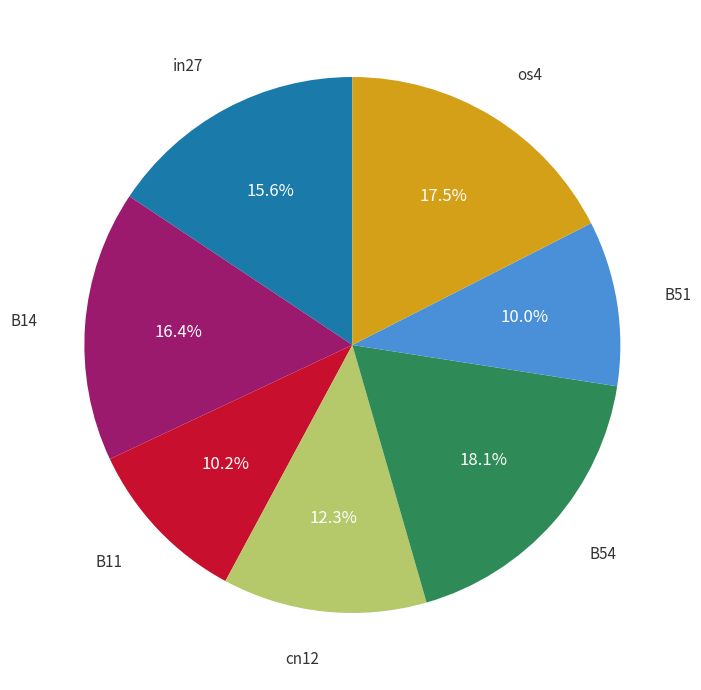

What is the largest slice in the pie chart?

B54